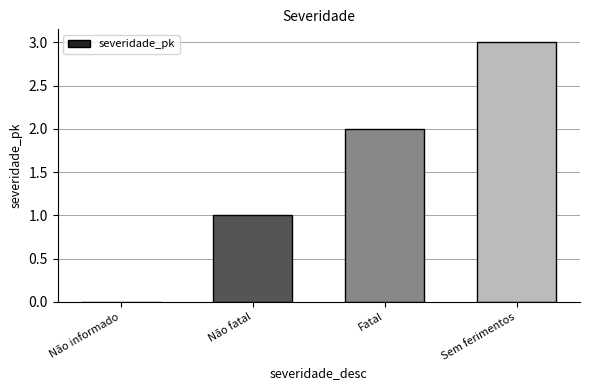

The chart shows a value of 1 at Fatal. True or false?

False